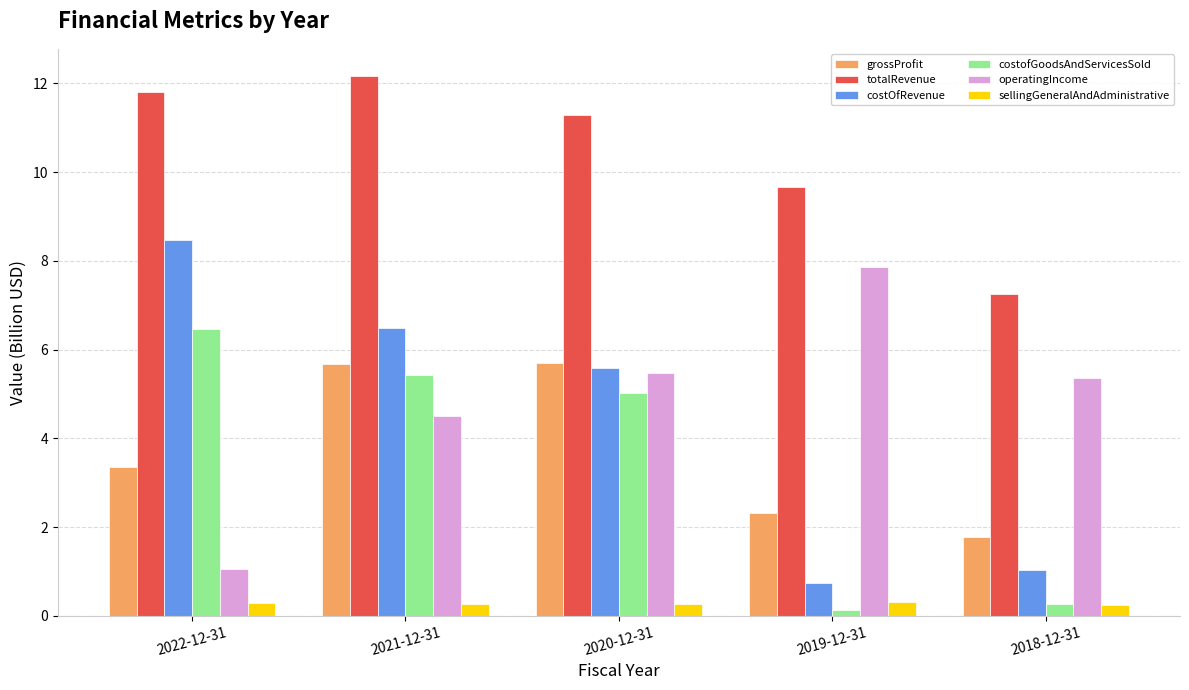

At which category is the sum across all series the highest?

2021-12-31